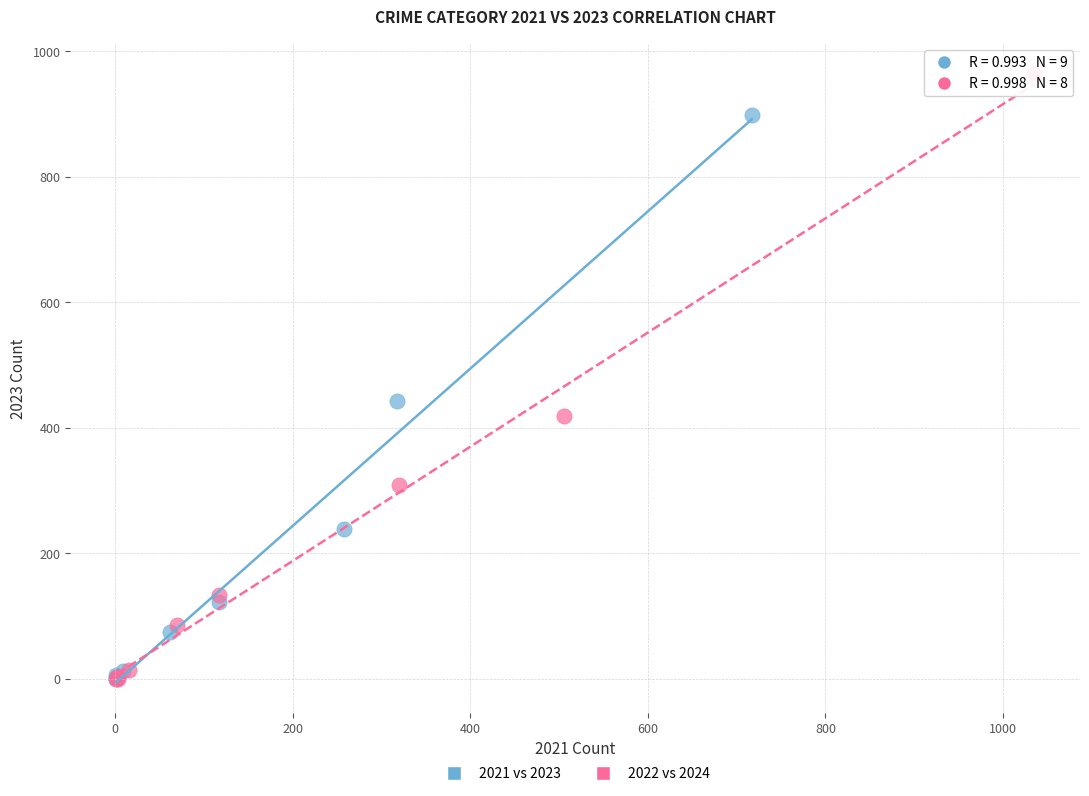

Which series has the largest Y range (max minus min)?

2022 vs 2024